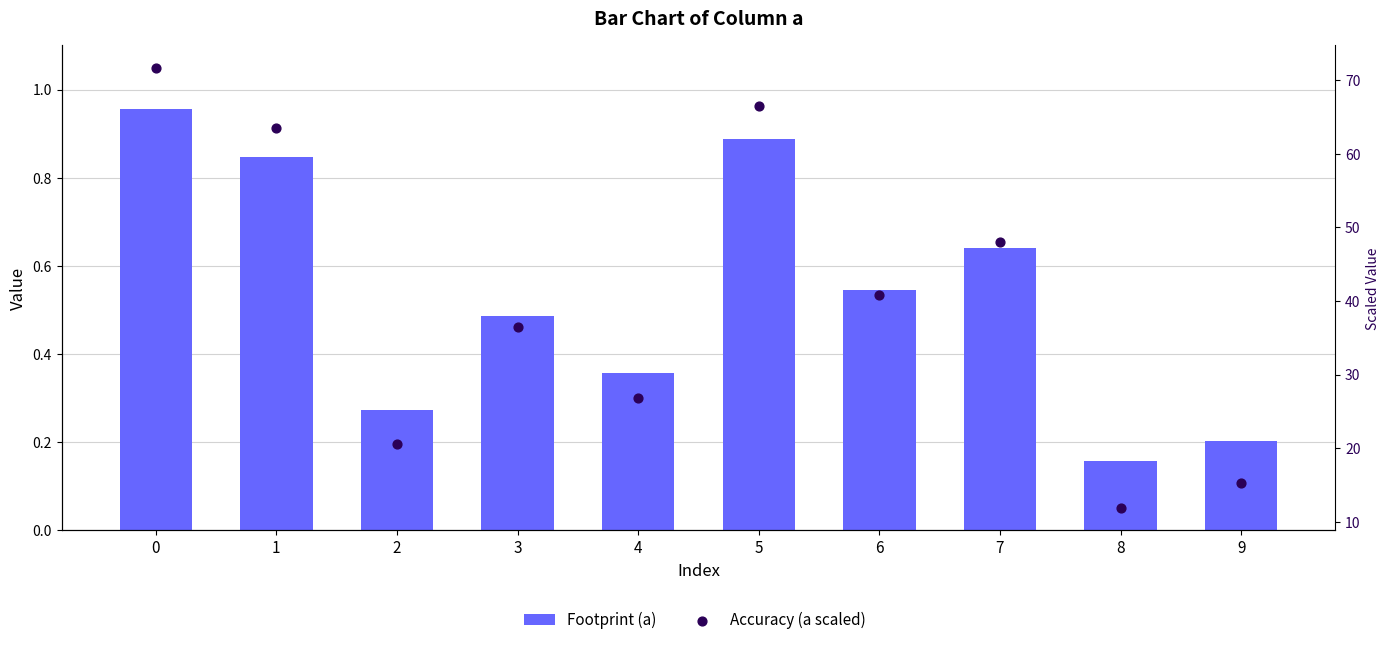

Which series has the largest Y range (max minus min)?

a (scaled)